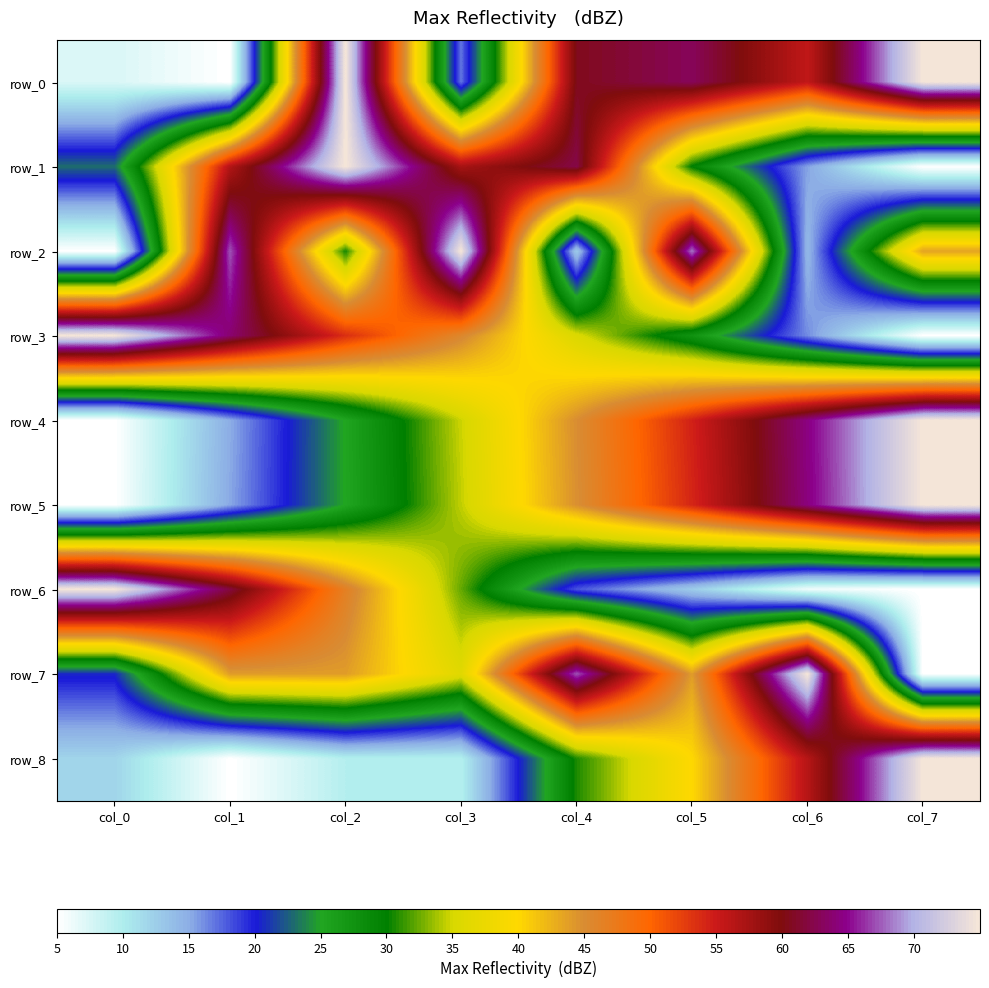

What is the difference between the maximum and minimum values in the row_1 series?

1.0